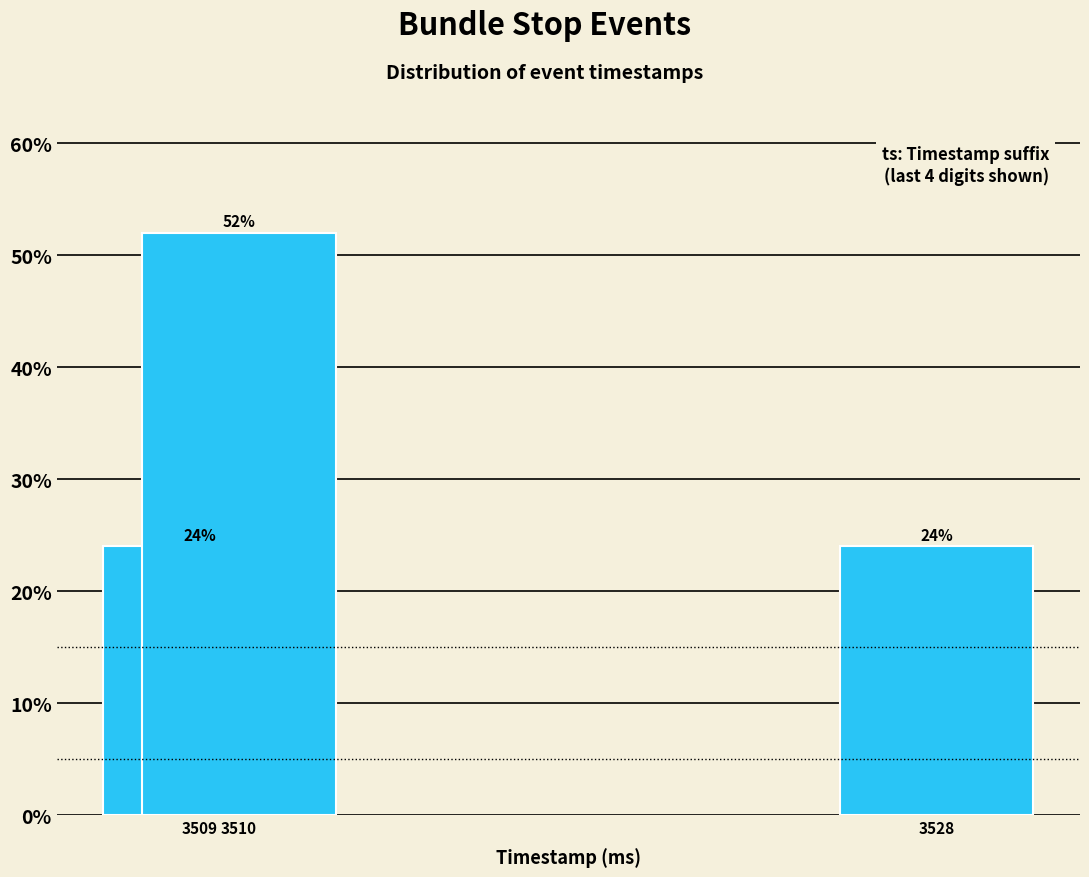

Reading left to right, list all the values displayed in this chart.

24	52	24